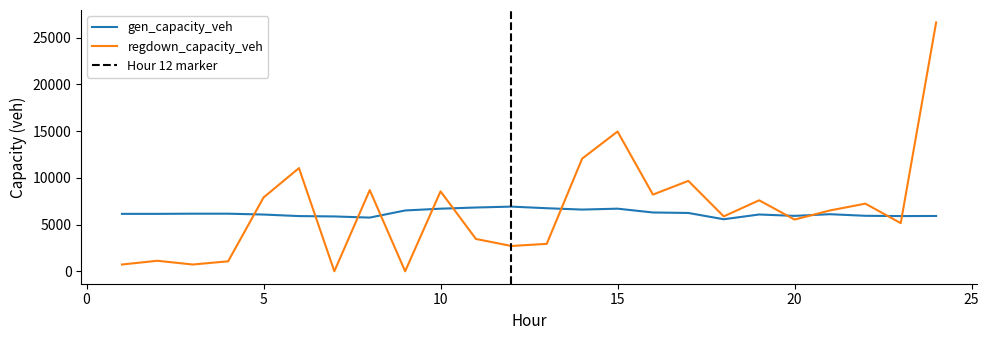

Does the chart display data point markers on the line(s)?

No